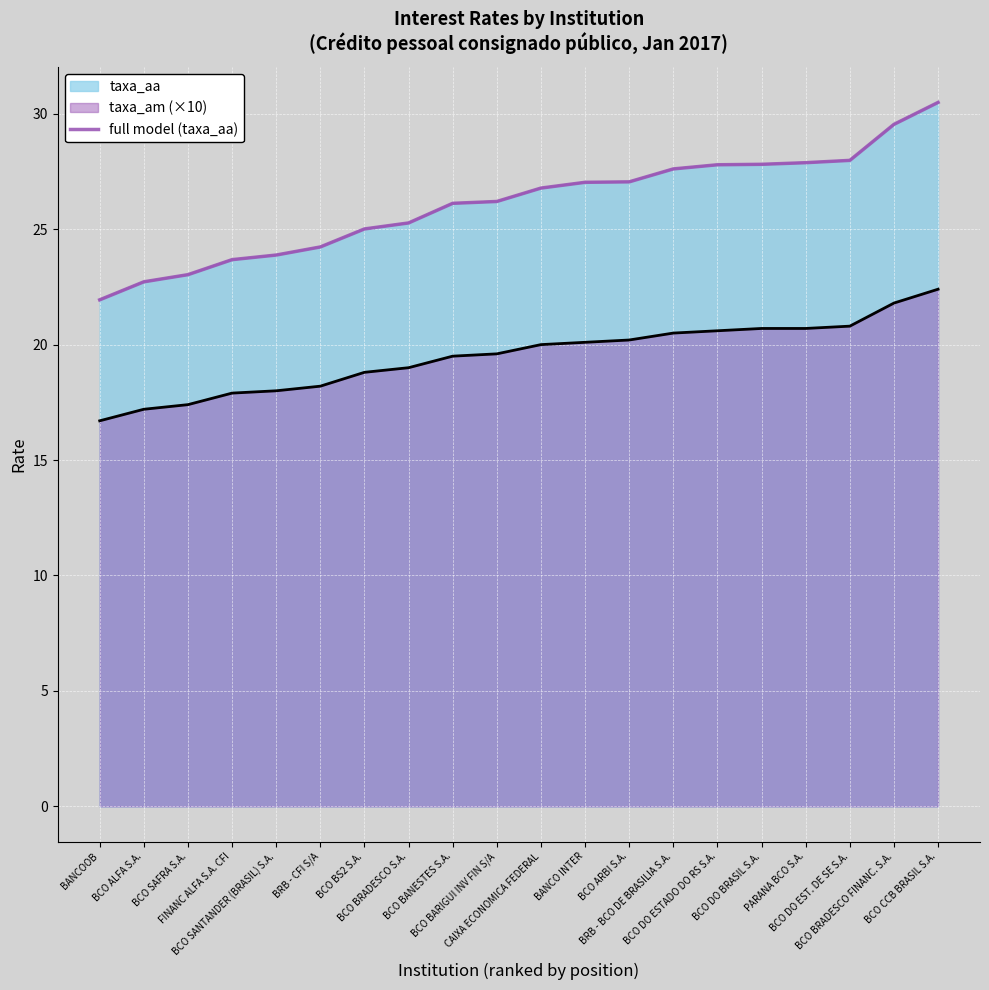

How many categories are shown in the chart?

20